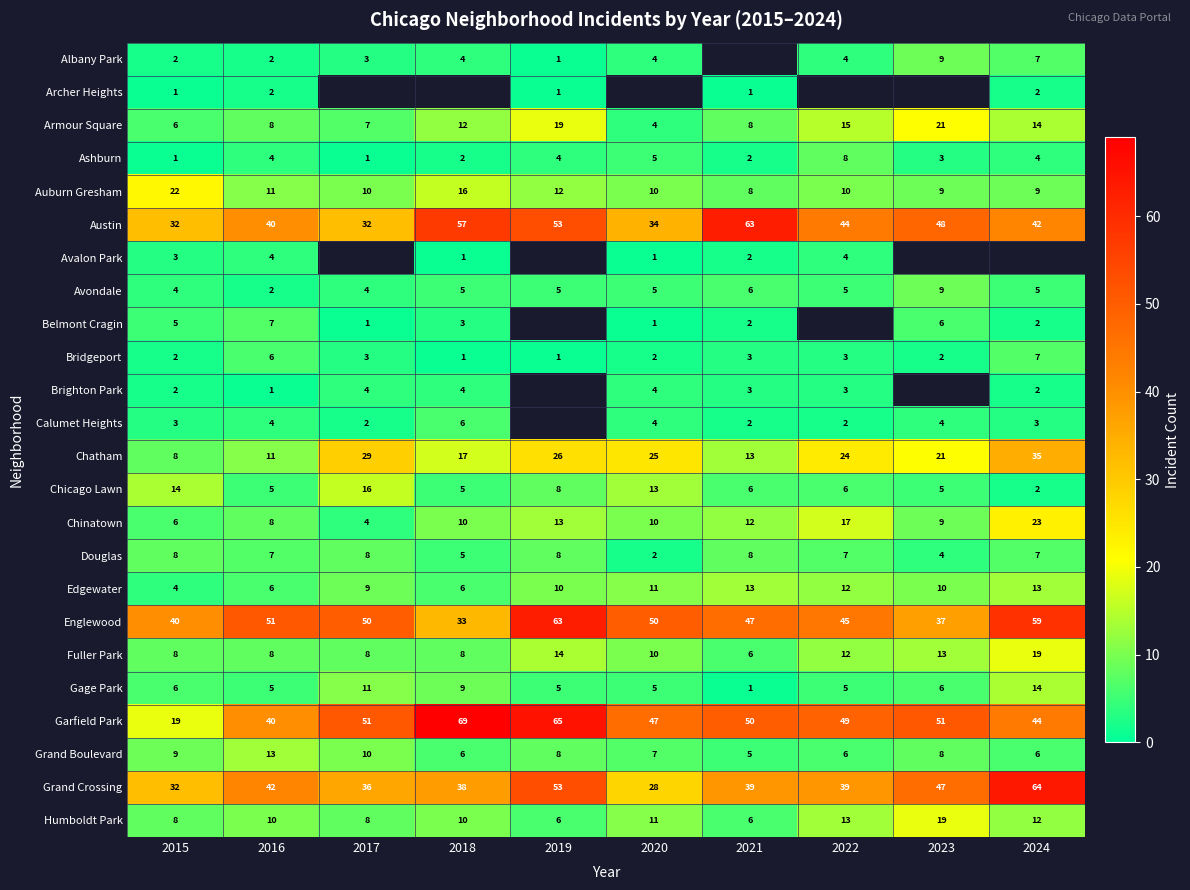

Is the value of Albany Park at 2019 greater than the value of Chatham at 2023?

No